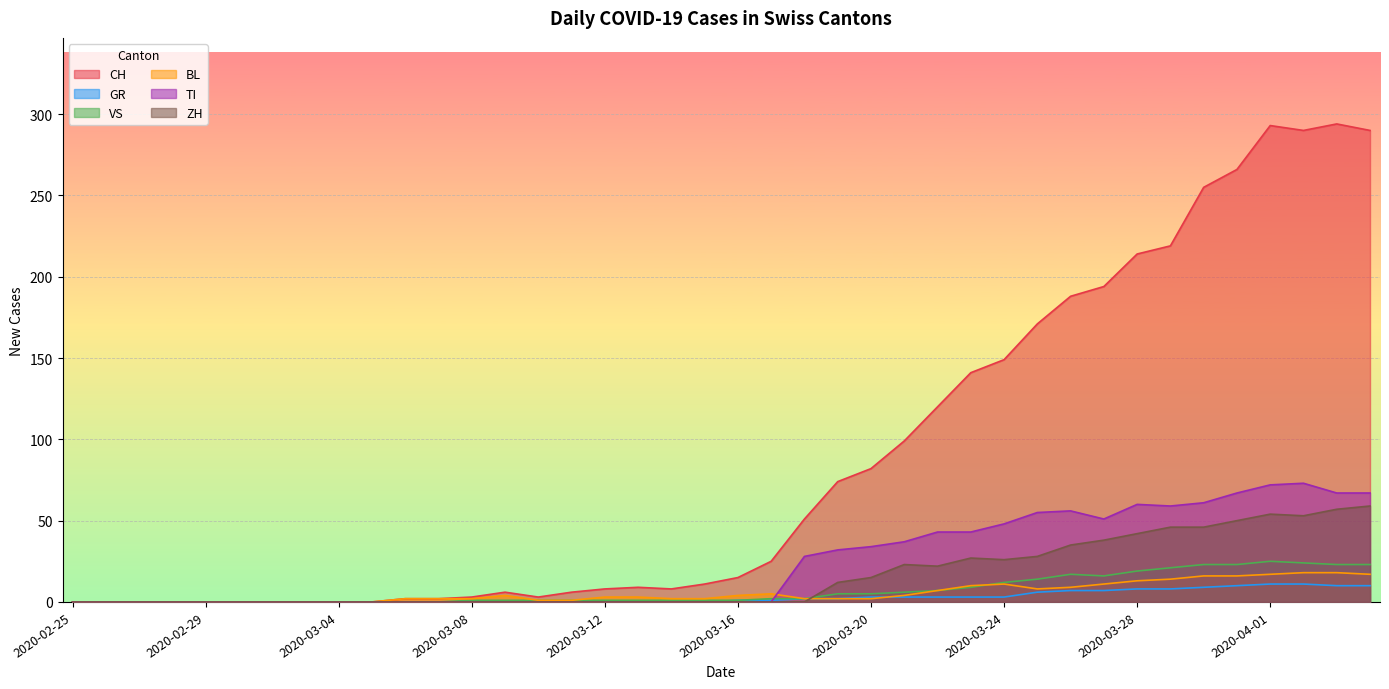

Rank the series by their maximum value, from highest to lowest.

CH, TI, ZH, VS, BL, GR